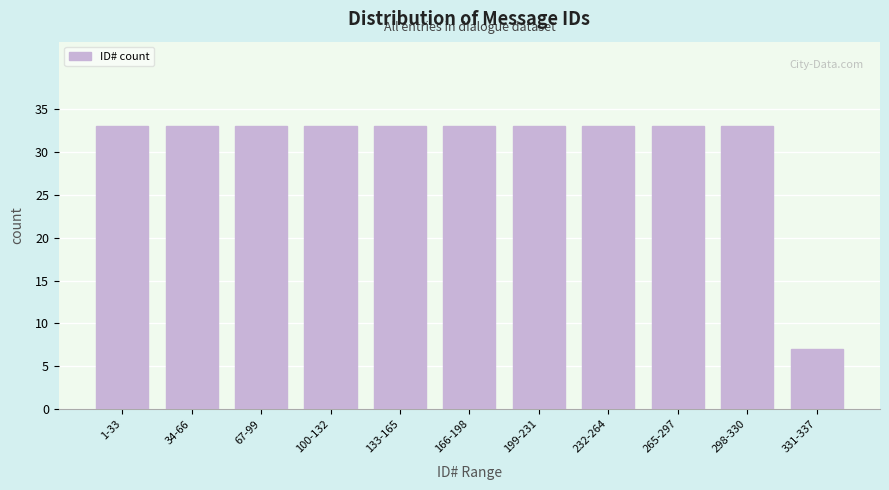

Reading left to right, transcribe all the data shown in this chart.

33	33	33	33	33	33	33	33	33	33	7